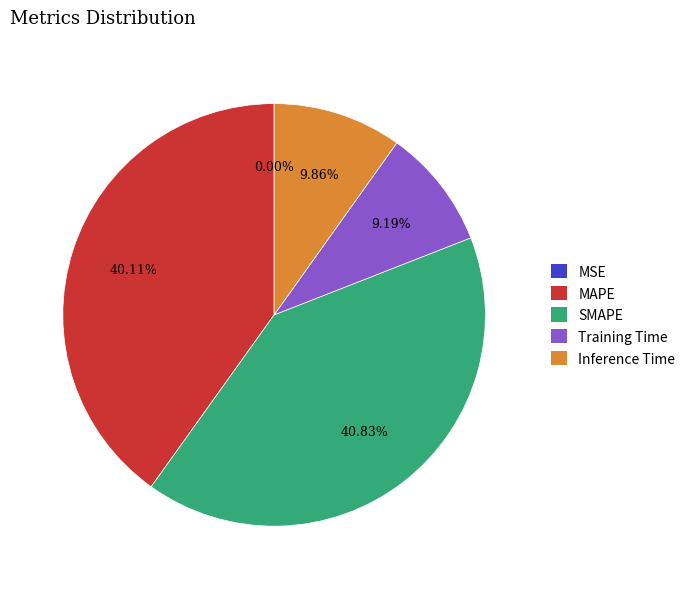

What percentage is the MAPE slice, to the nearest percent?

40%